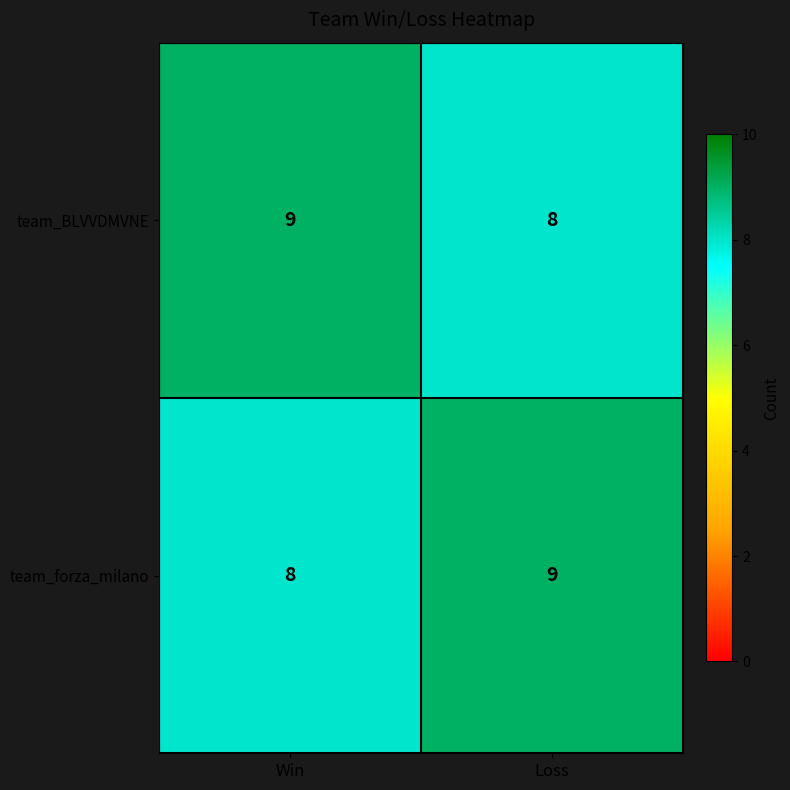

What is the sum of the team_forza_milano values at Loss and Win?

17